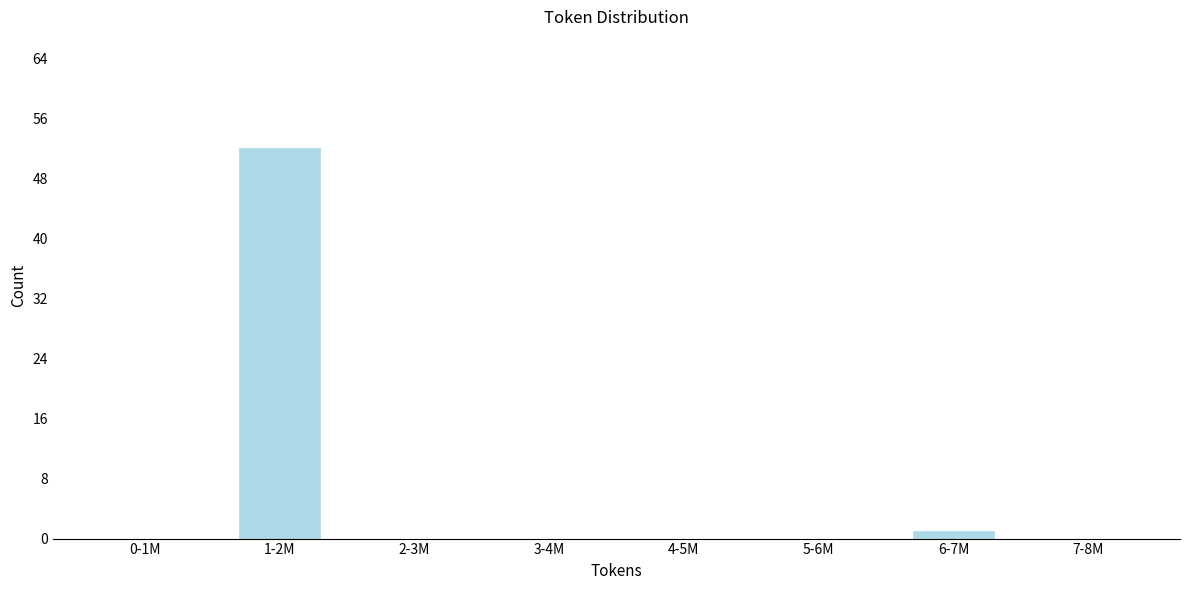

Reading left to right, list all the values displayed in this chart.

0-1M=0	1-2M=52	2-3M=0	3-4M=0	4-5M=0	5-6M=0	6-7M=1	7-8M=0